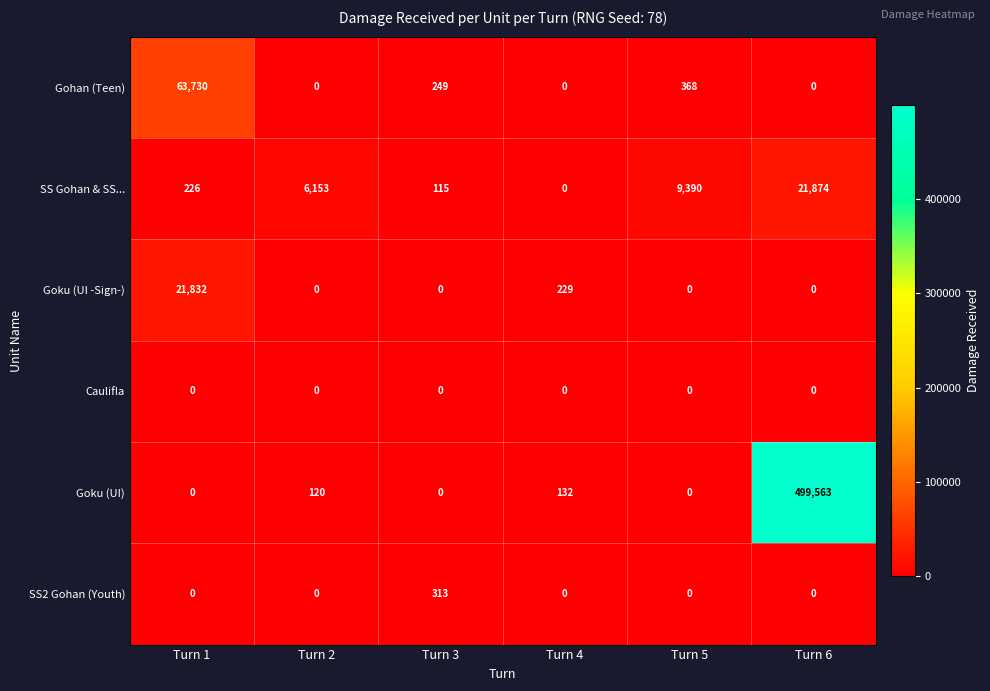

Which series changed the most between Turn 4 and Turn 5?

SS Gohan & SS...